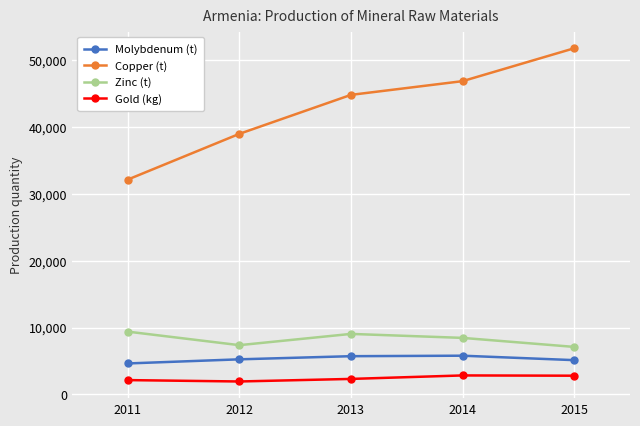

At how many categories does at least one series exceed 9333?

5